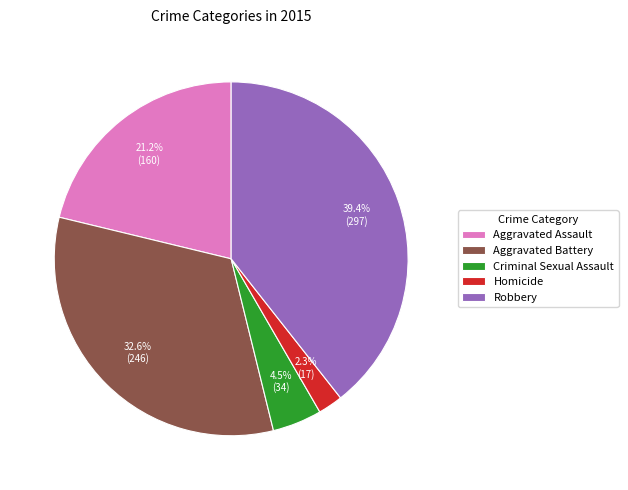

Rank the categories by value from lowest to highest.

Homicide, Criminal Sexual Assault, Aggravated Assault, Aggravated Battery, Robbery